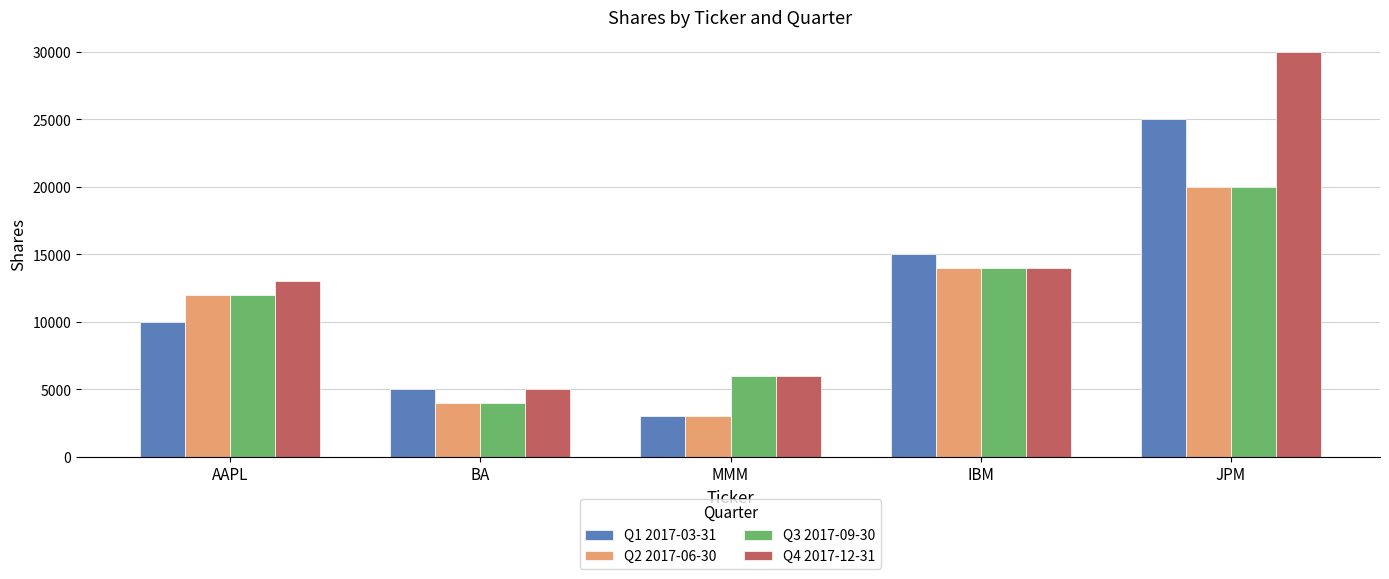

How many groups of bars are there?

5